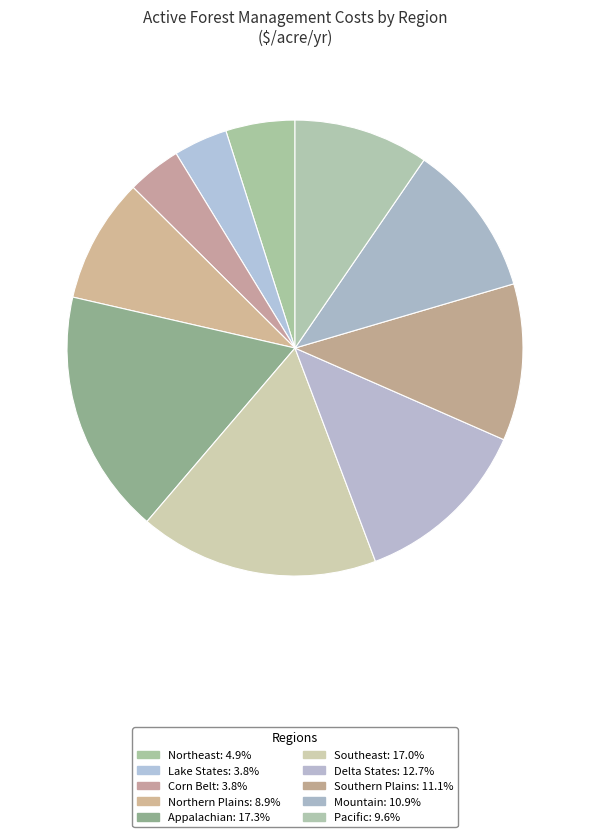

How many slices are in this pie chart?

10